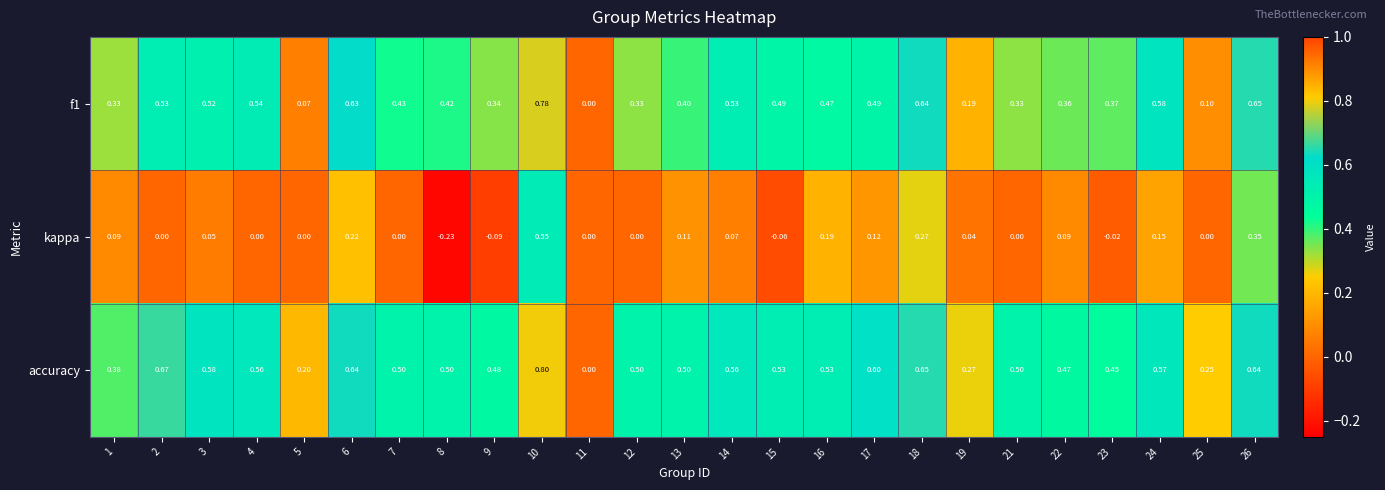

Which series changed the most between 10 and 21?

kappa